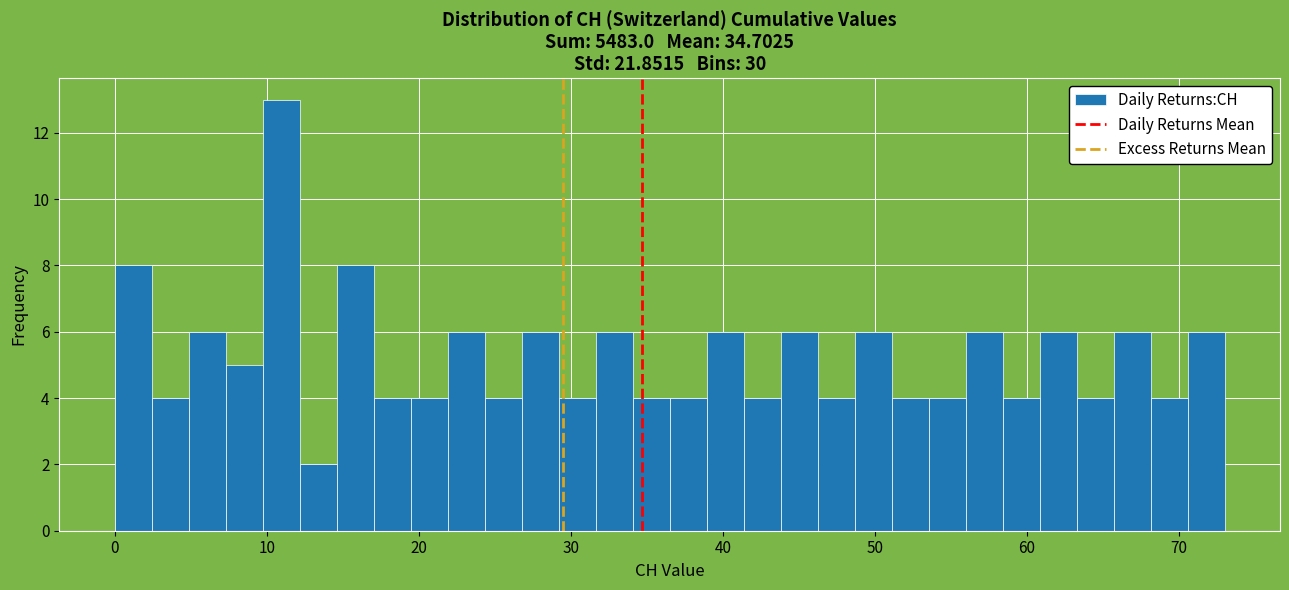

Read against the x-axis, roughly where is the centre of the tallest bar?

11